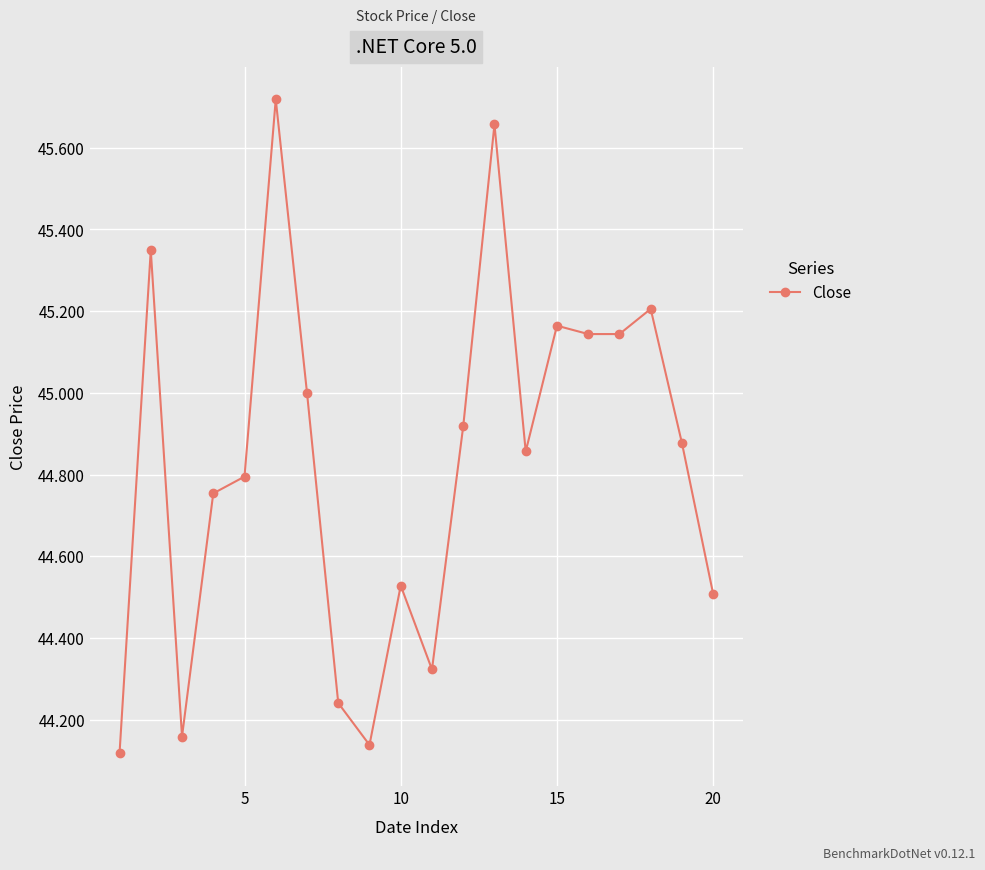

How many points are higher than both their immediate neighbors (excluding endpoints)?

6